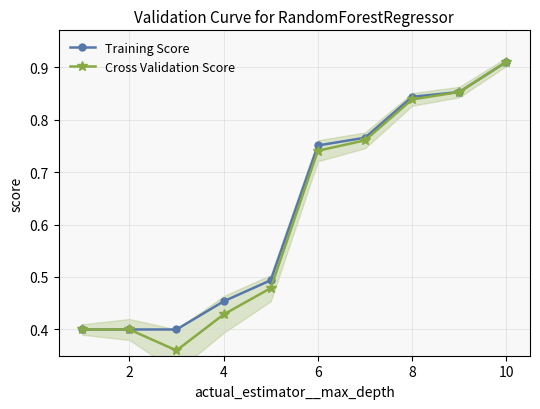

How many Training Score values are between 0 and 1?

10